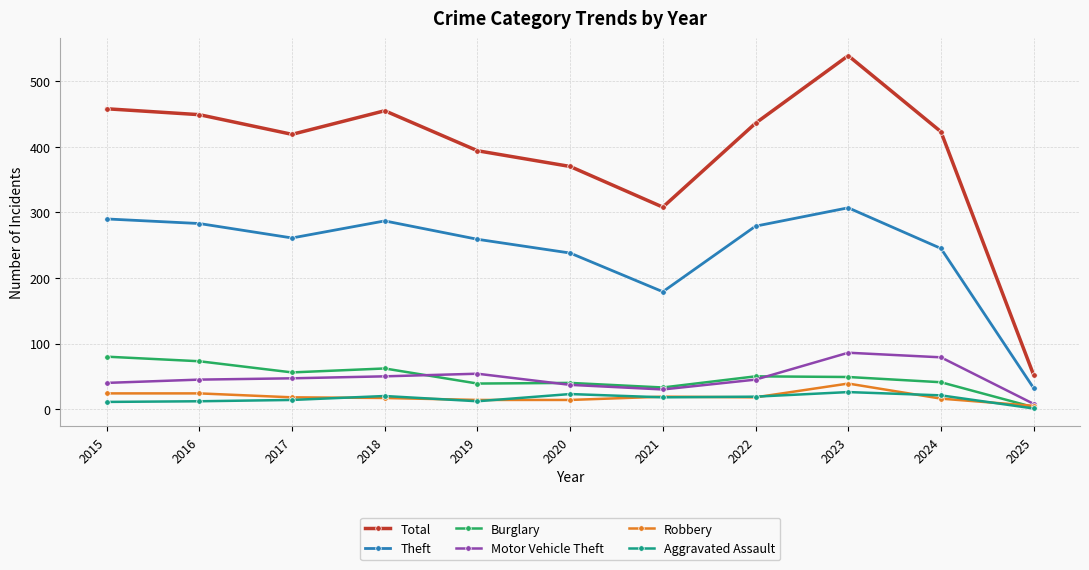

Which series has the largest total across all categories?

Total